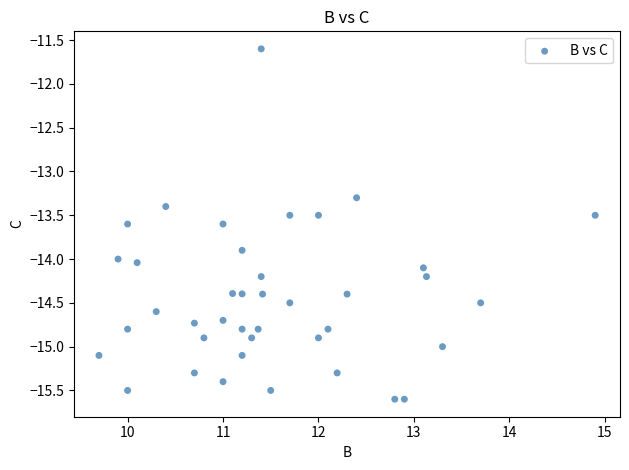

What is the range of X values (max minus min)?

5.2